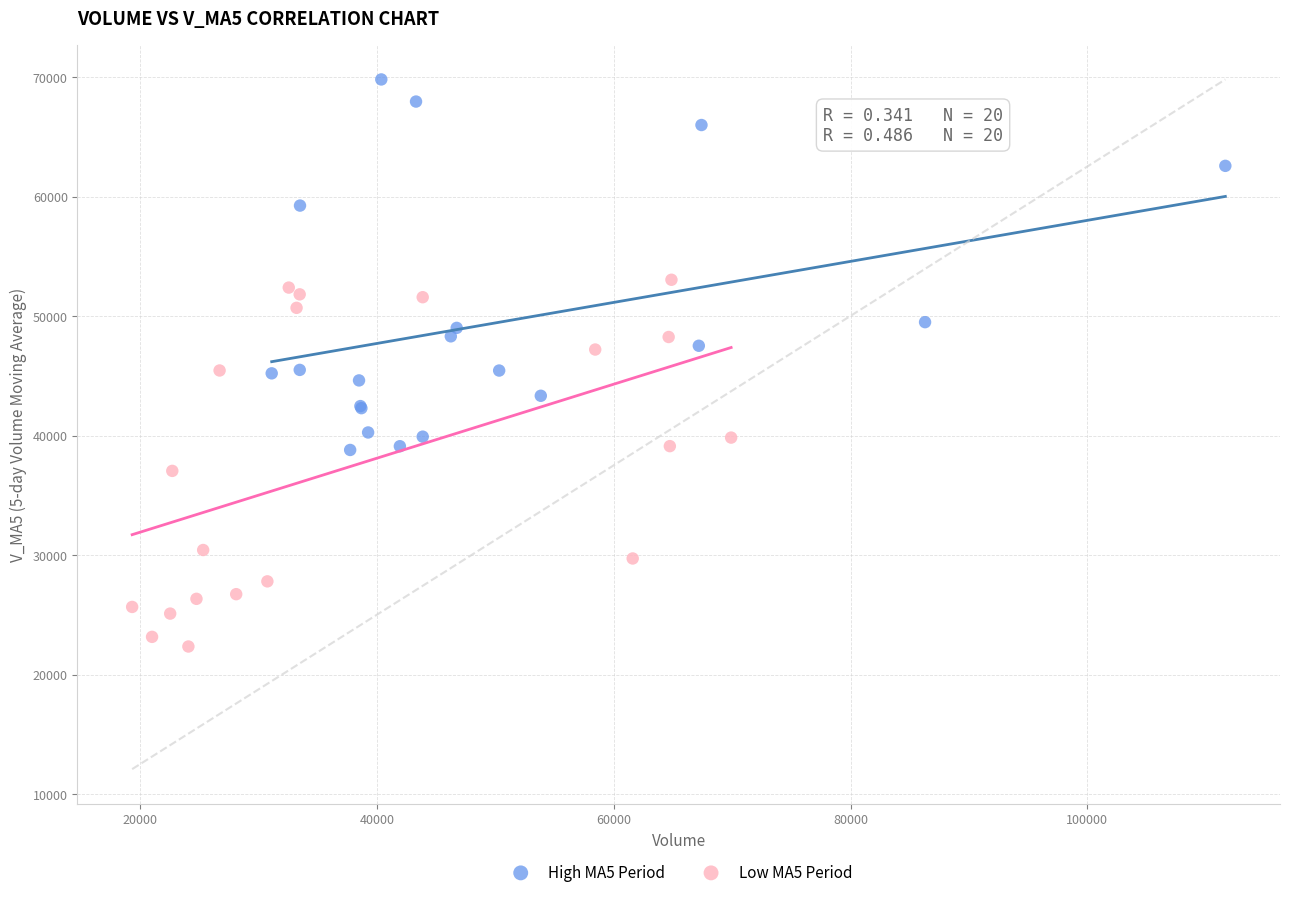

Which series contains the highest Y value?

High MA5 Period